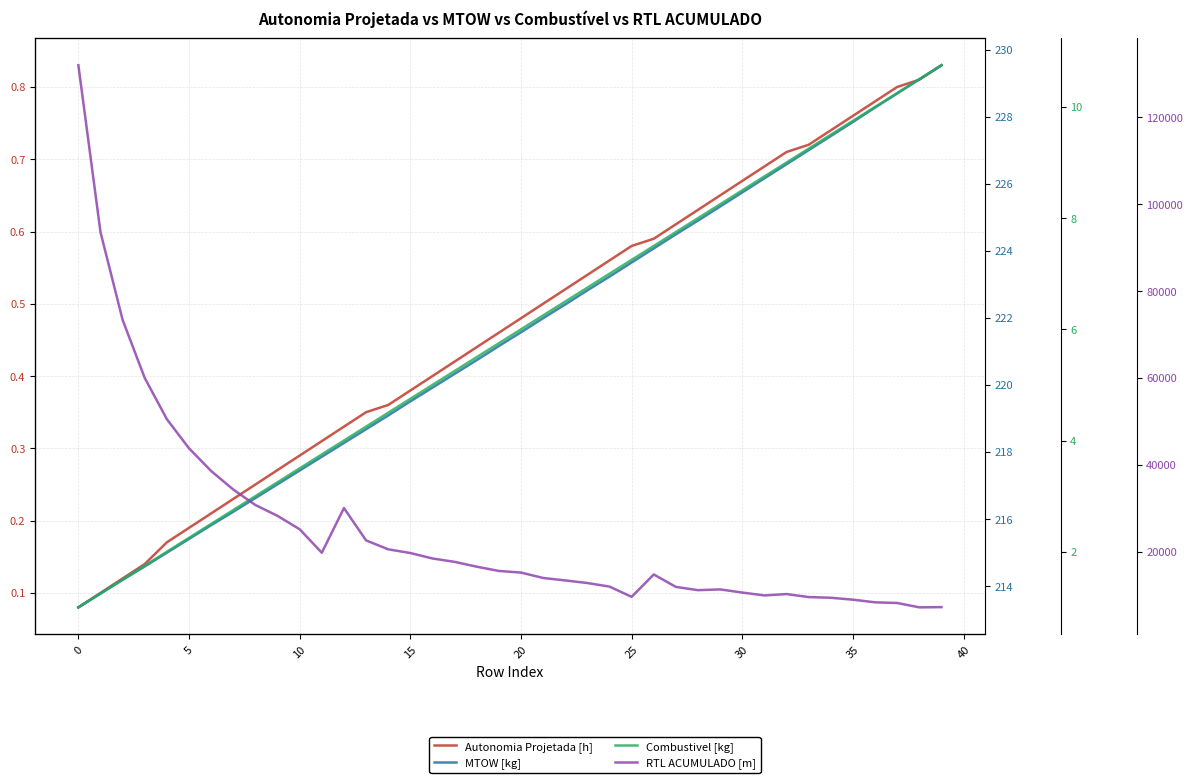

How many Autonomia Projetada [h] values are between 0 and 1?

40